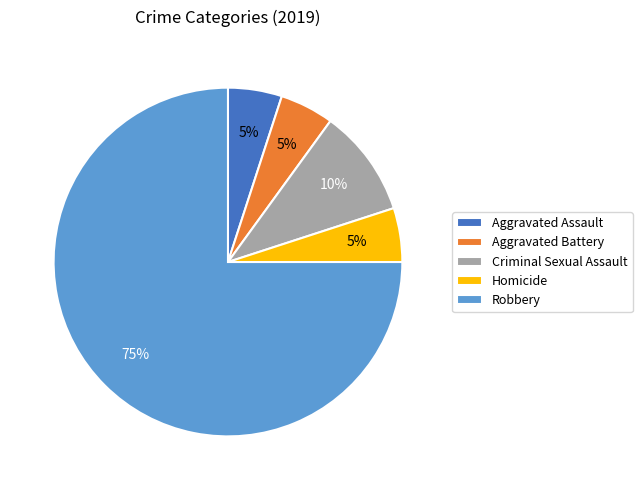

Is it true that Aggravated Battery is 5% of the pie?

True